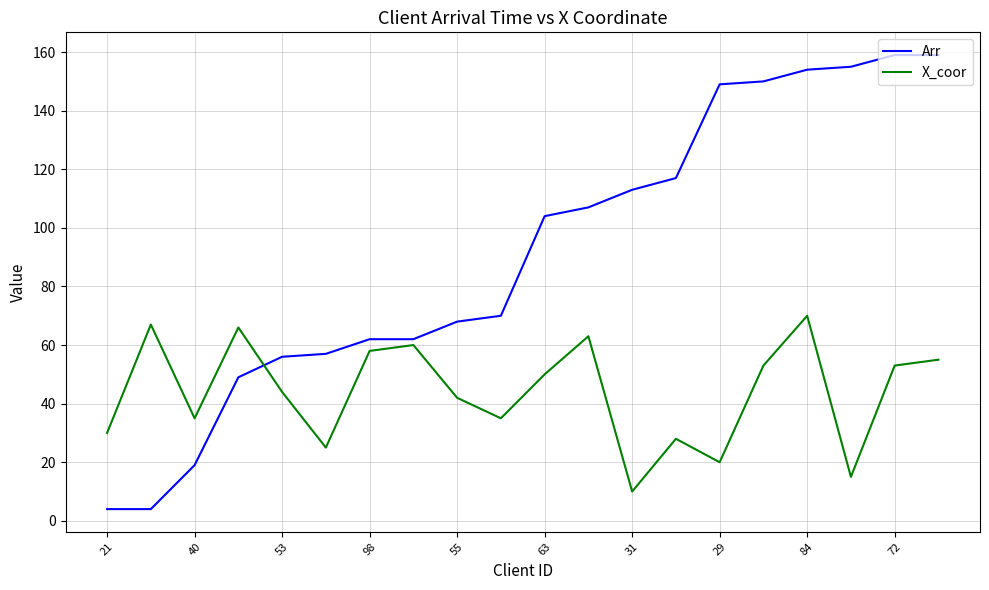

How many values in the X_coor series are below 50?

10